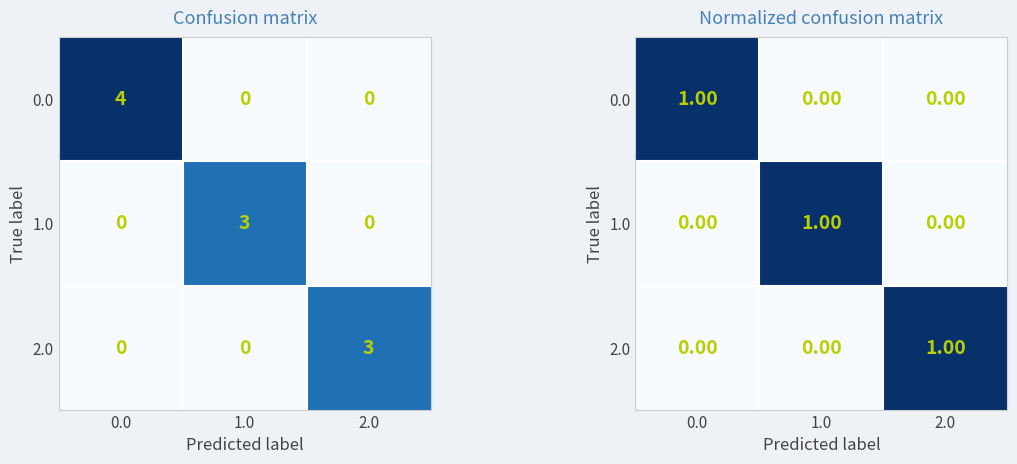

How many data points in 0.0 are above 0?

1